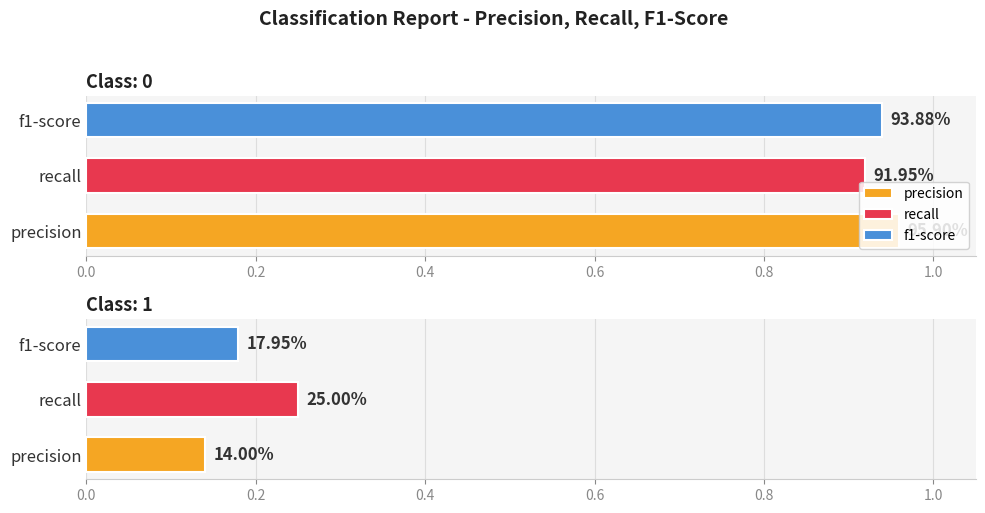

What is the value of the recall bar at the 2nd from the left?

0.2